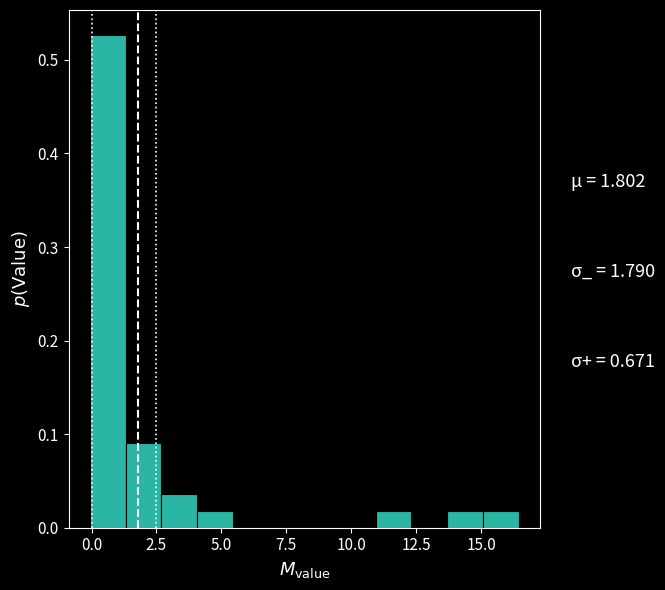

Read against the x-axis, roughly where is the centre of the tallest bar?

0.5